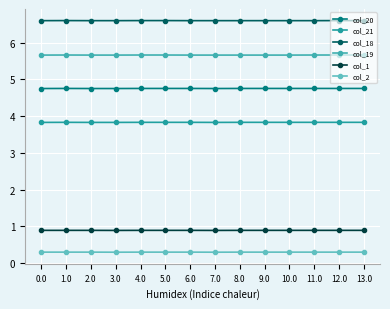

Is it true that col_1 equals 0.9 at 11.0?

True